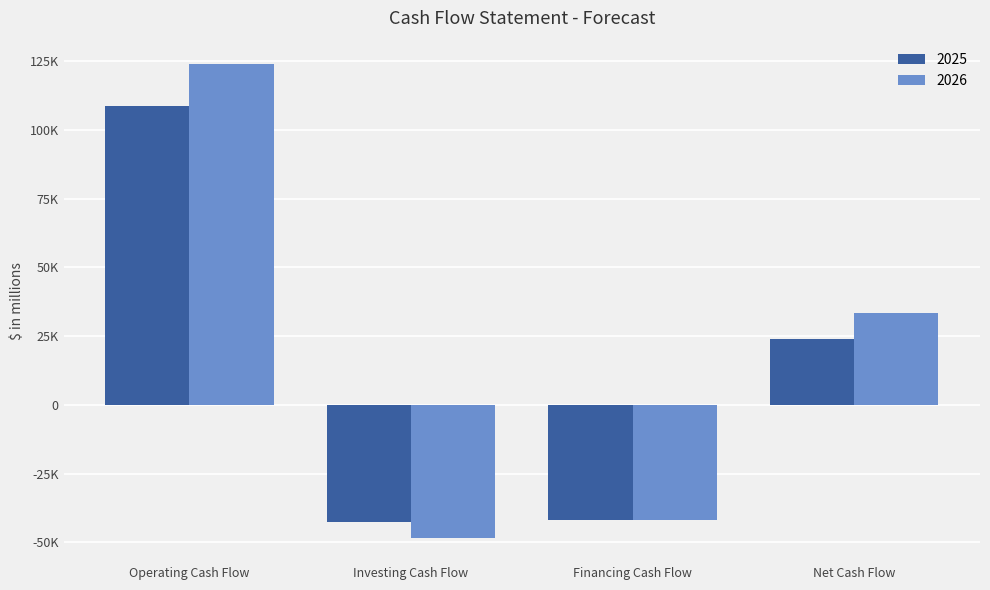

What are all the series names shown in the legend?

2025, 2026